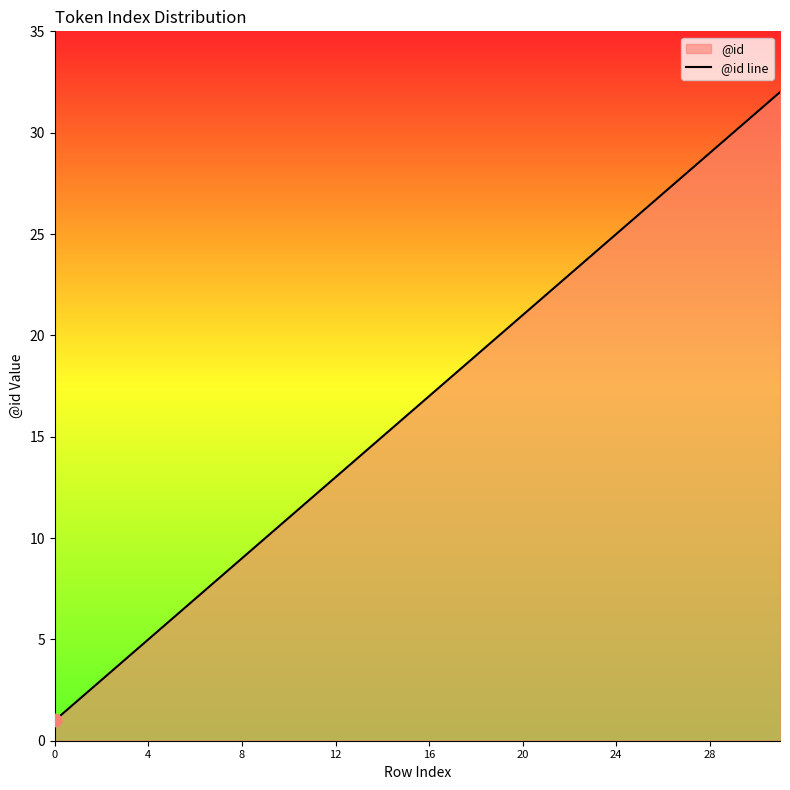

Between 28 and 30, which is larger?

30